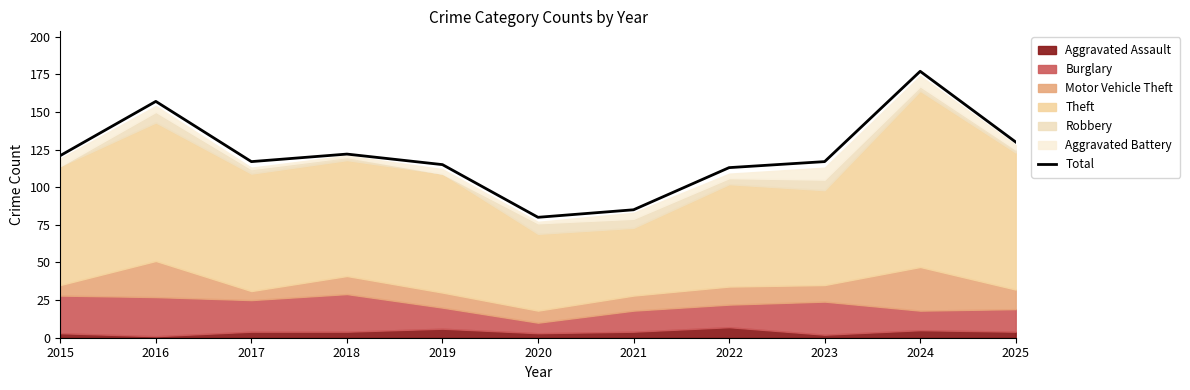

How many interior local peaks (higher than both neighbors) does the data have?

3